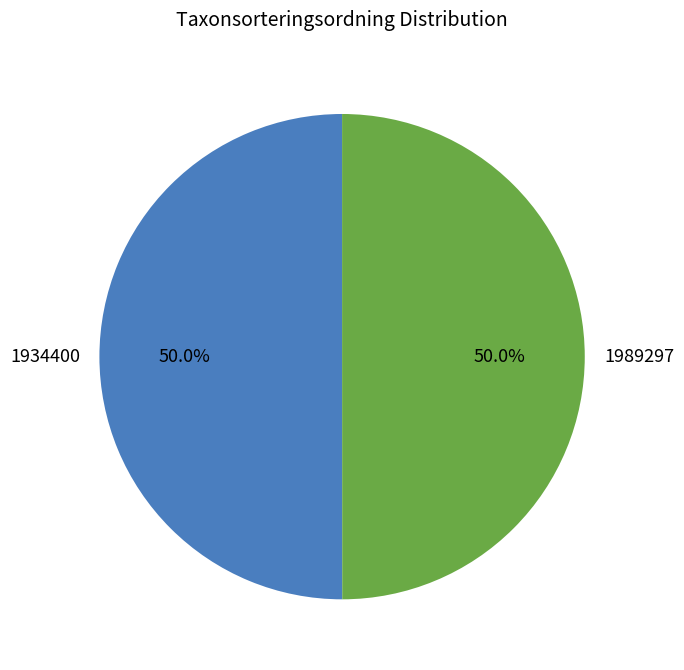

What is the ratio of the value at 1934400 to the value at 1989297?

1.0